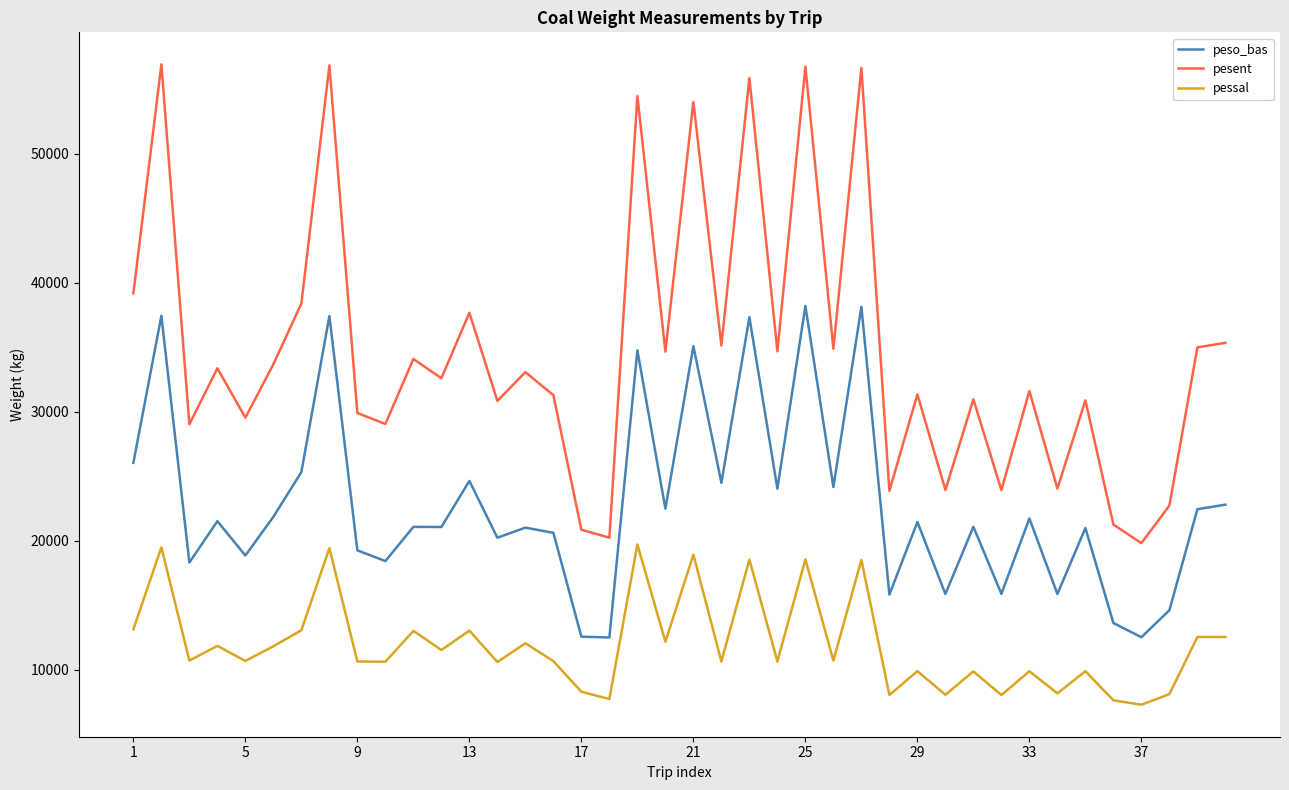

What is the minimum value shown in the chart?

7290